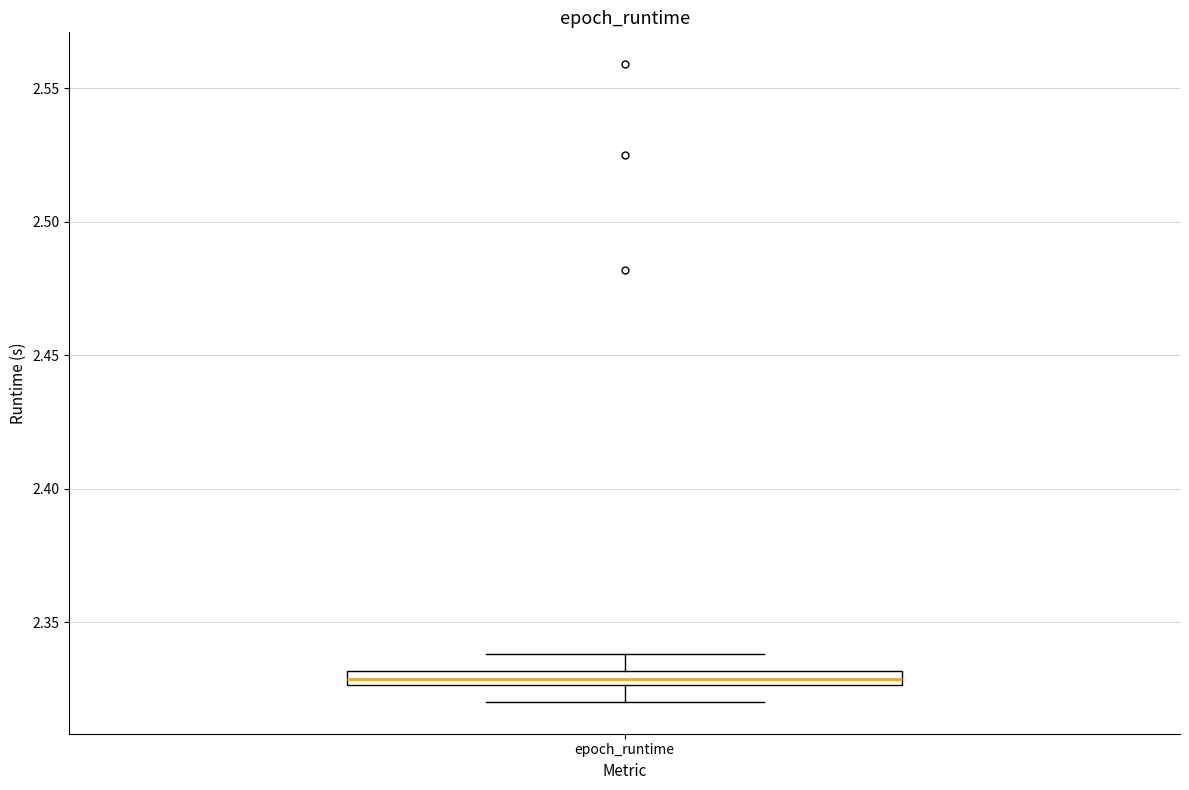

Where is the lower edge of the box for epoch_runtime on the y-axis? The values are not printed on the chart, so give them approximately, as read against the axis.

2.325